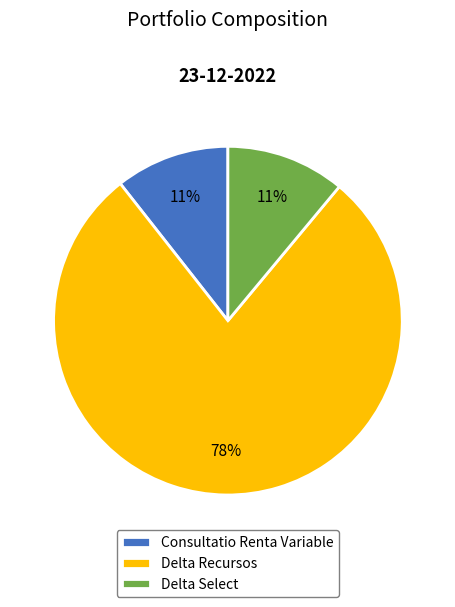

How many slices are in this pie chart?

3